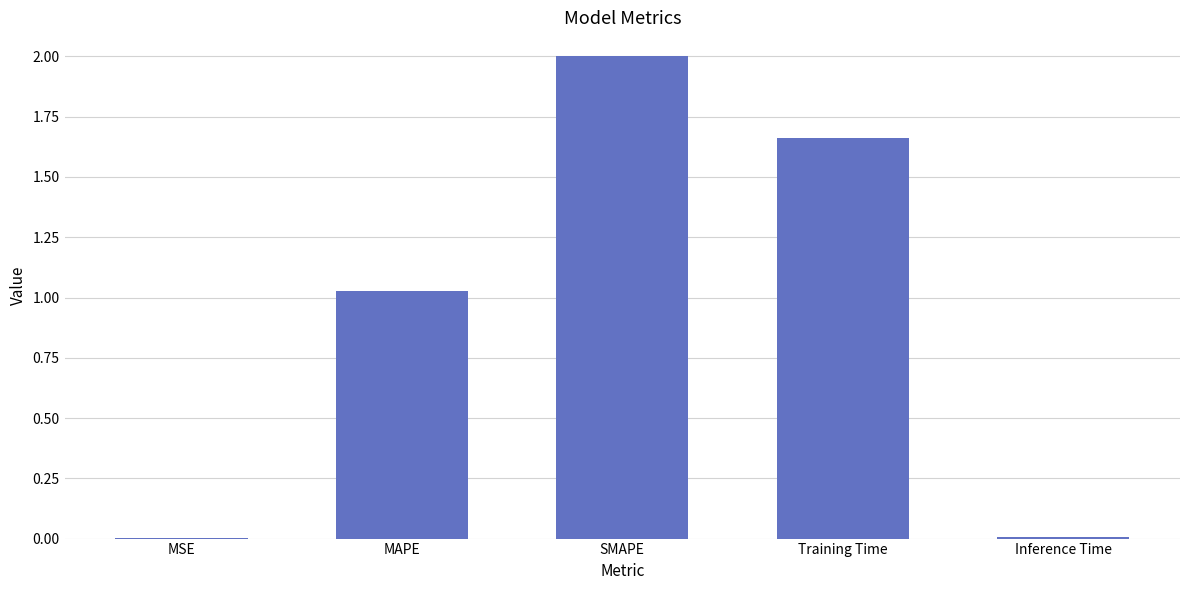

True or false: the data shows 1.1 at SMAPE.

False